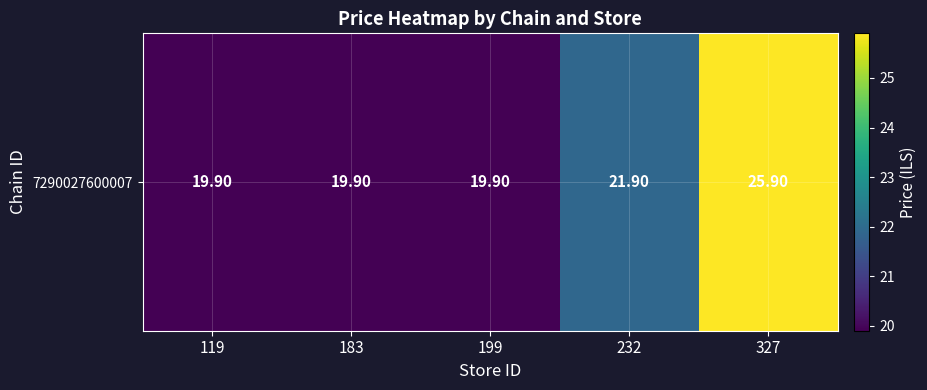

Approximately how many times larger is the value at 119 compared to 232?

0.9